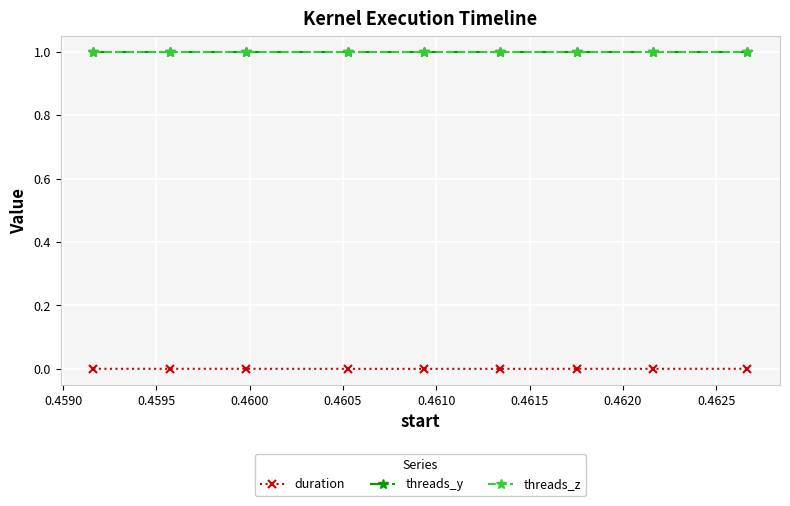

Does the chart have visible grid lines?

Yes